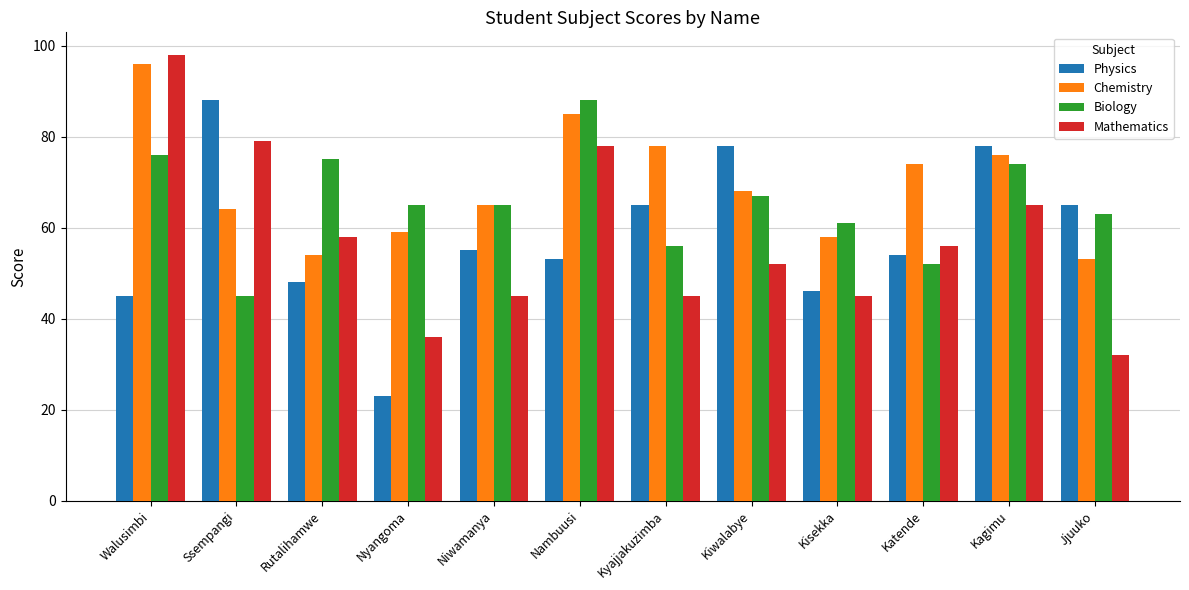

How many data points does each series have?

12